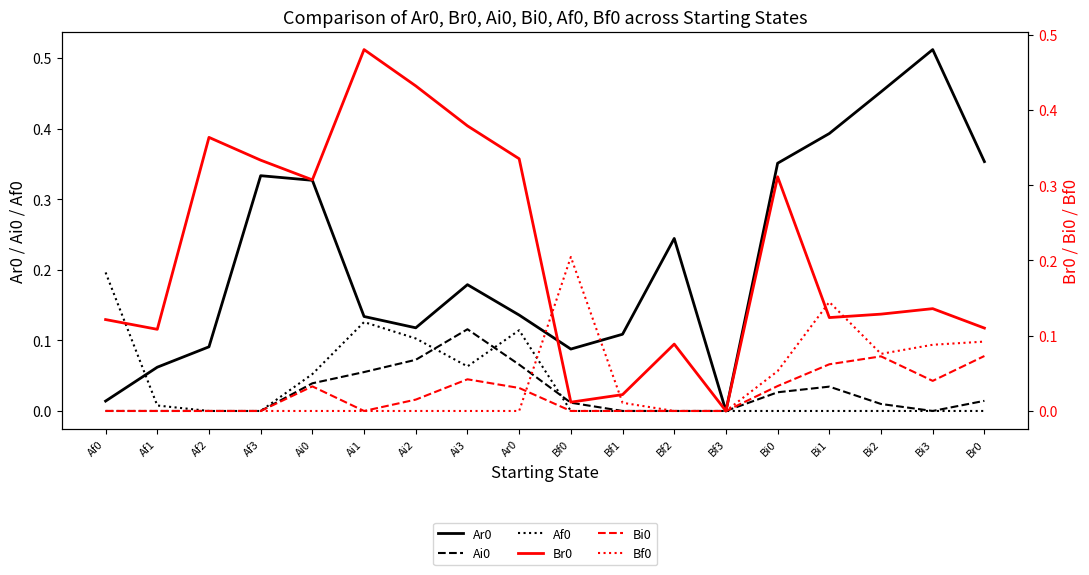

Is it true that Bi0 equals 0.1 at Bi0?

False